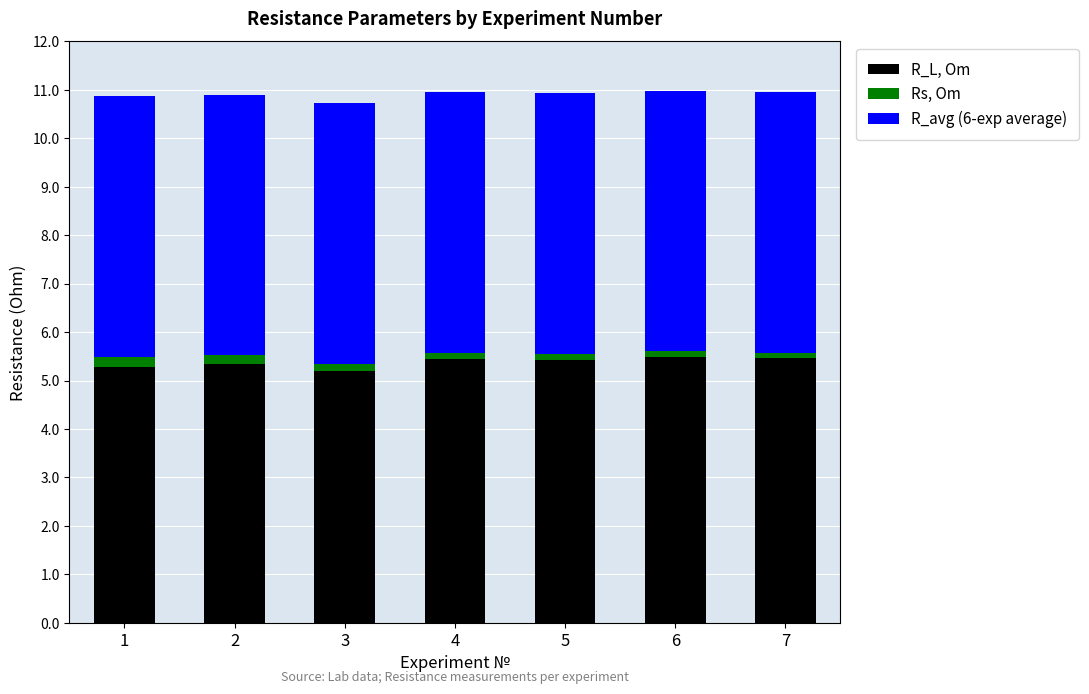

Are the bars horizontal?

No